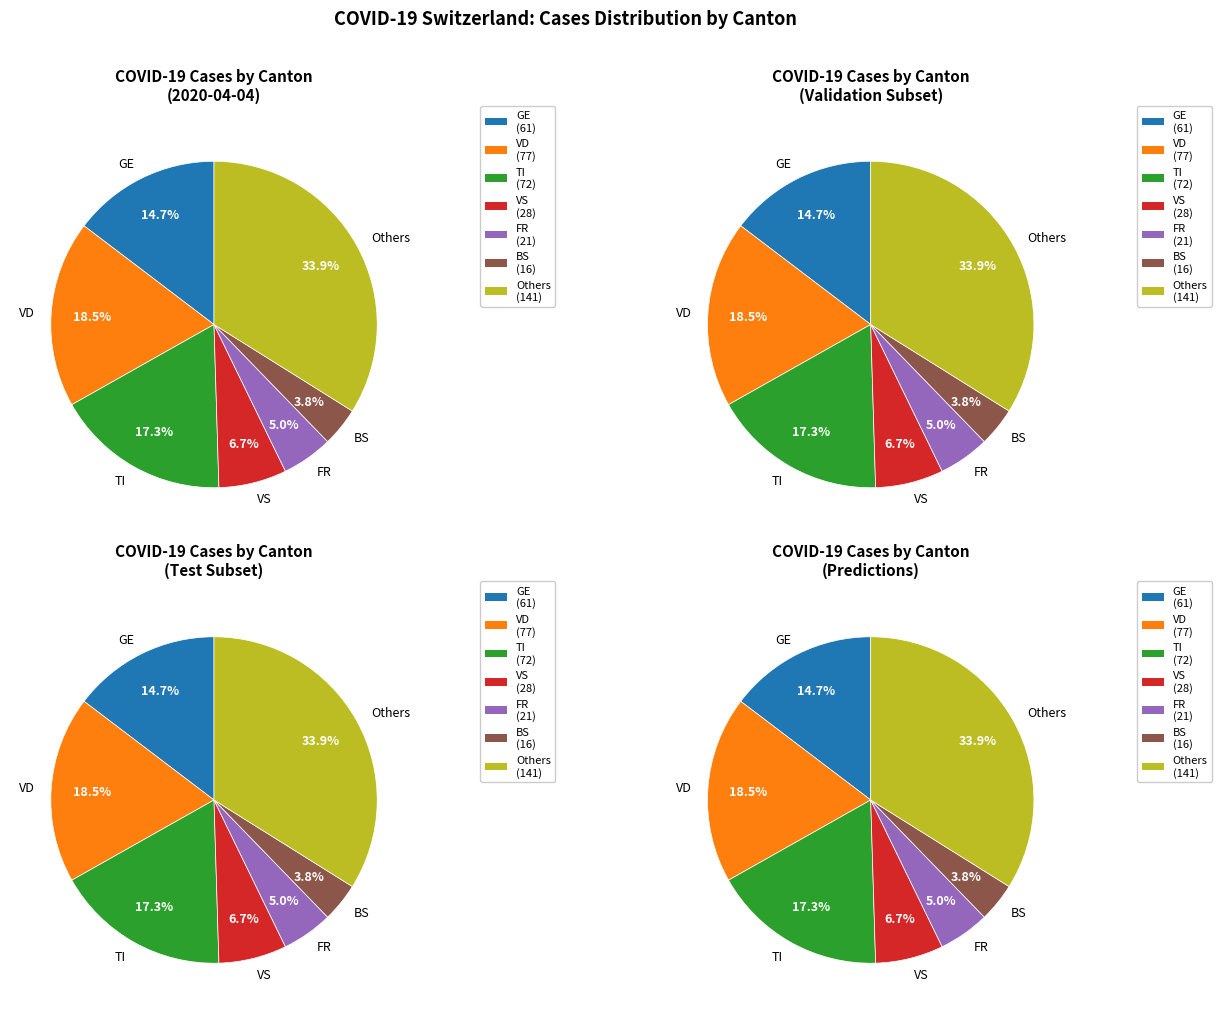

The 23 slice represents 16% of the pie. True or false?

False